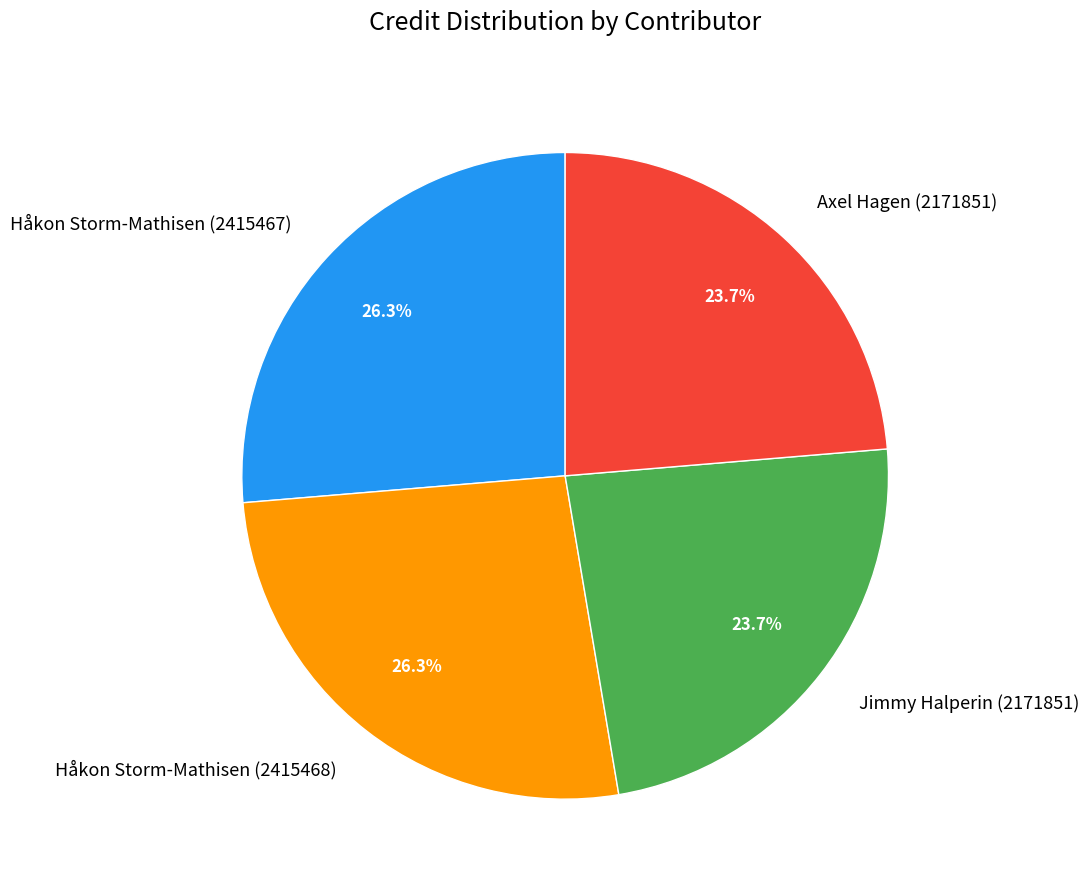

What percentage is the Axel Hagen (2171851) slice, to the nearest percent?

24%